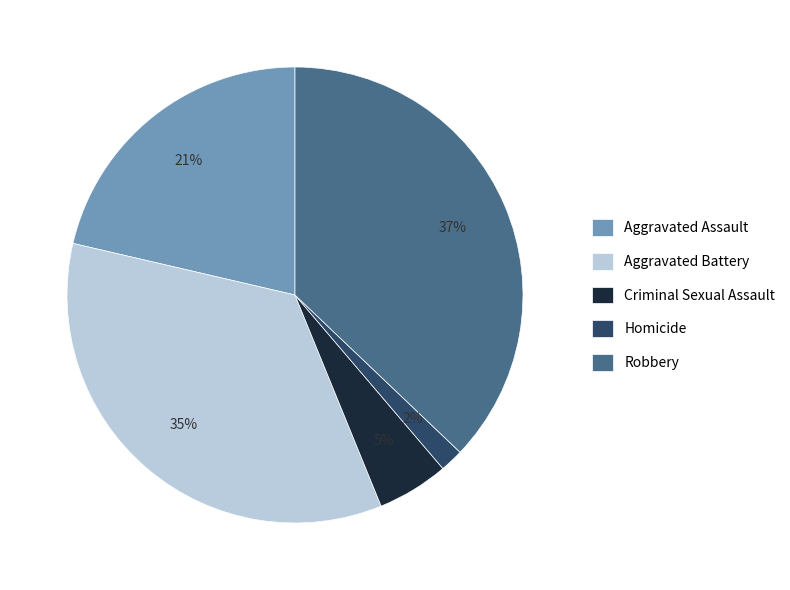

True or false: Aggravated Assault accounts for 27% of the total.

False